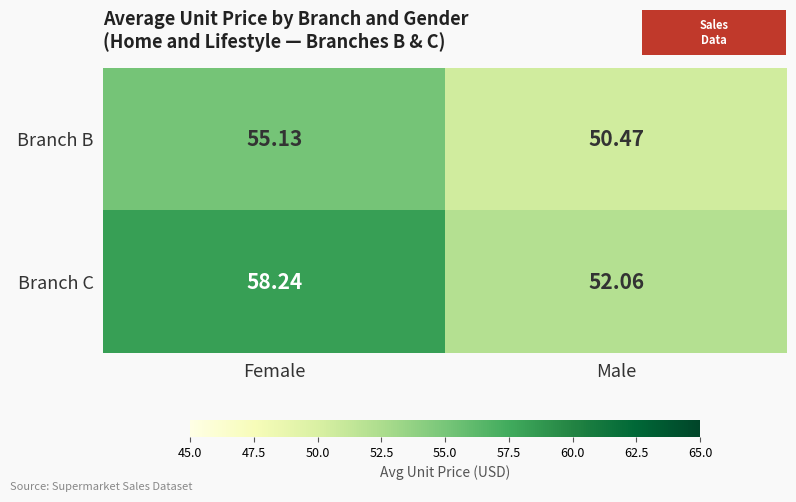

Which series has the largest total across all categories?

Branch C